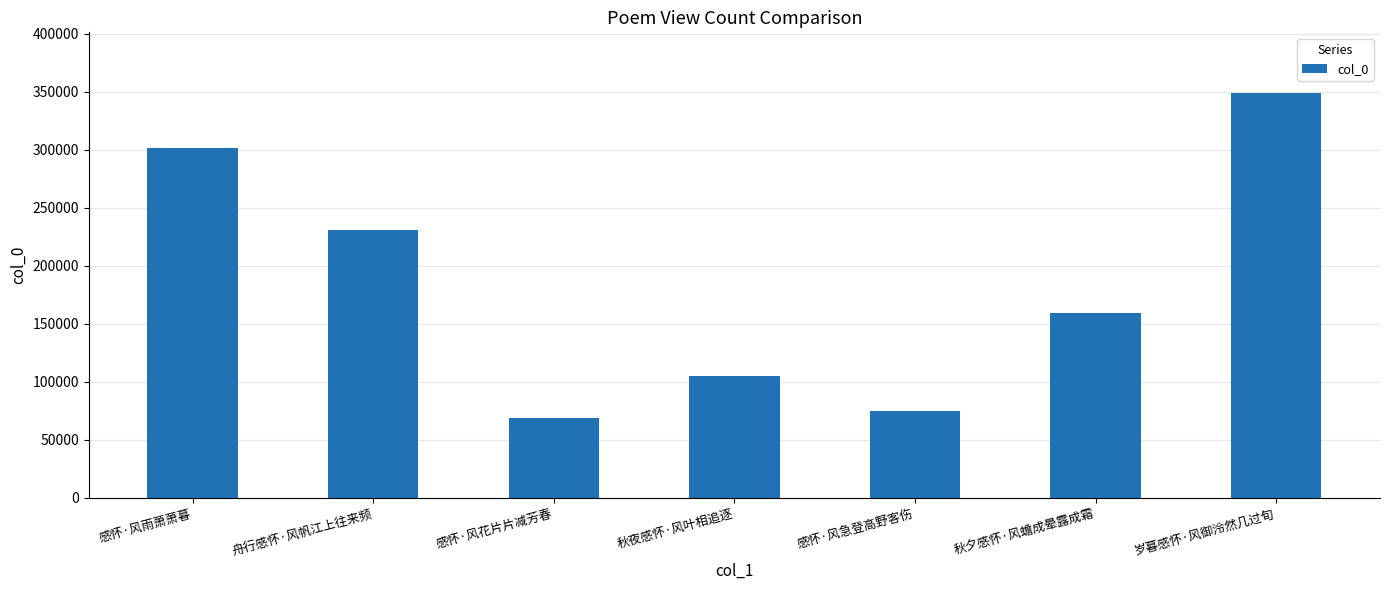

What position from the right is 岁暮感怀·风御泠然几过旬?

1